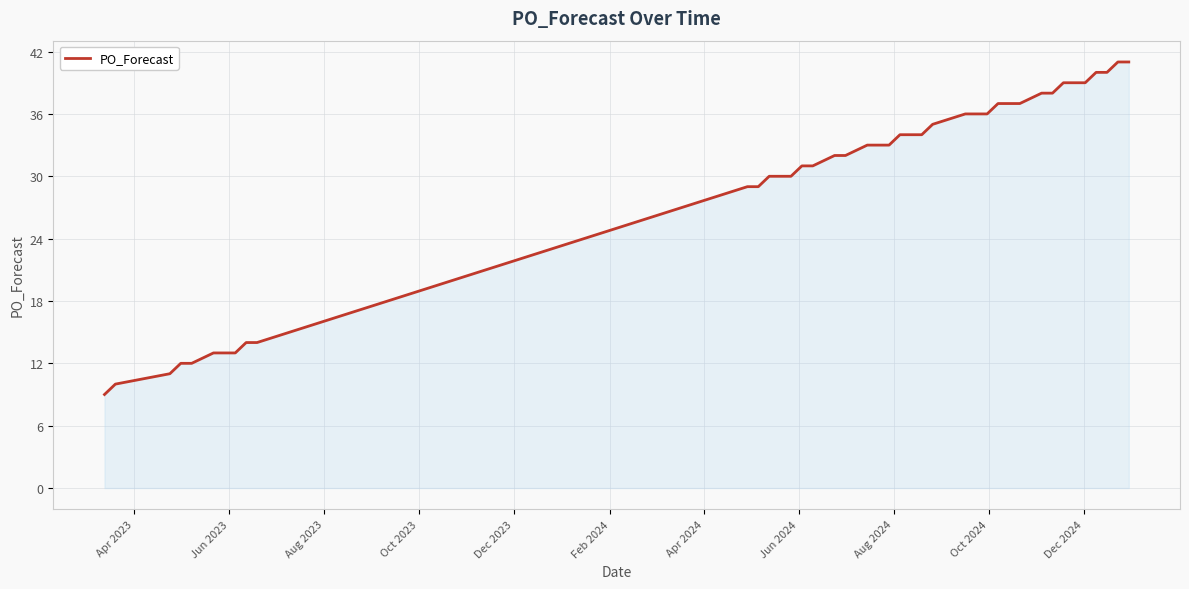

What is the difference between the second highest and minimum values?

32